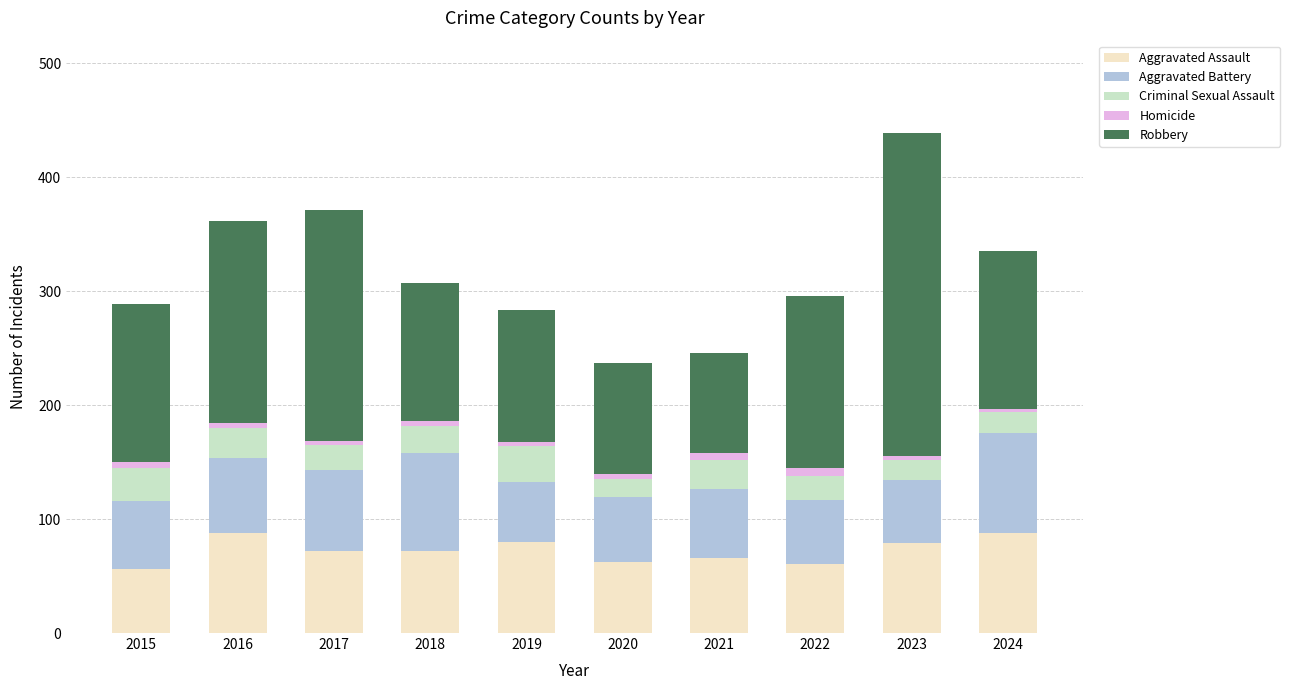

What is the minimum value for Aggravated Assault?

56